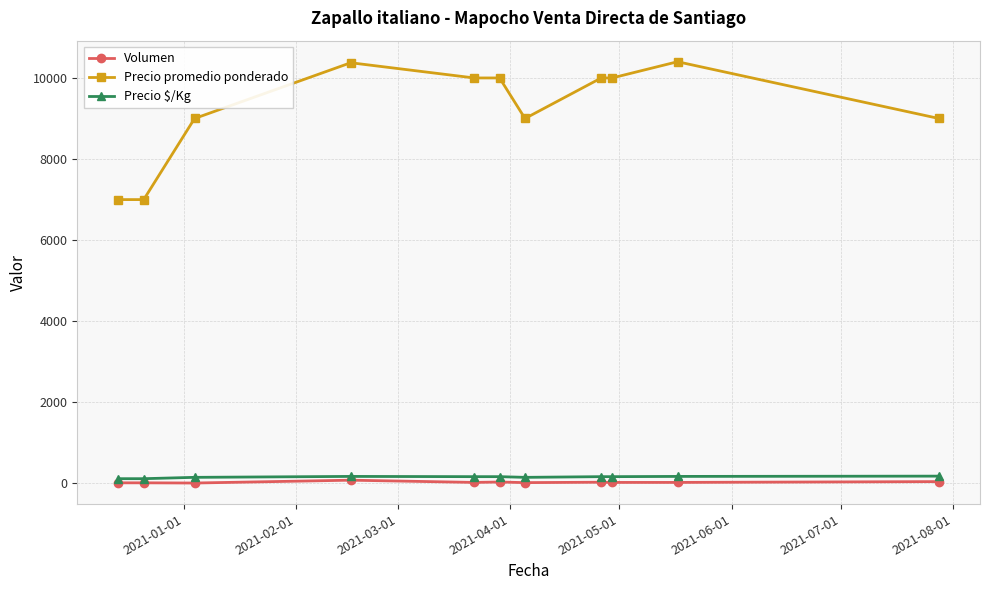

True or false: Precio promedio ponderado has more than 0 interior local peaks.

True